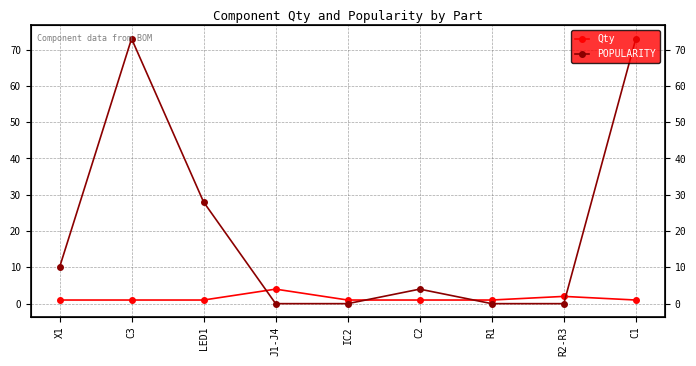

What is the difference between the POPULARITY values at C2 and R1?

4